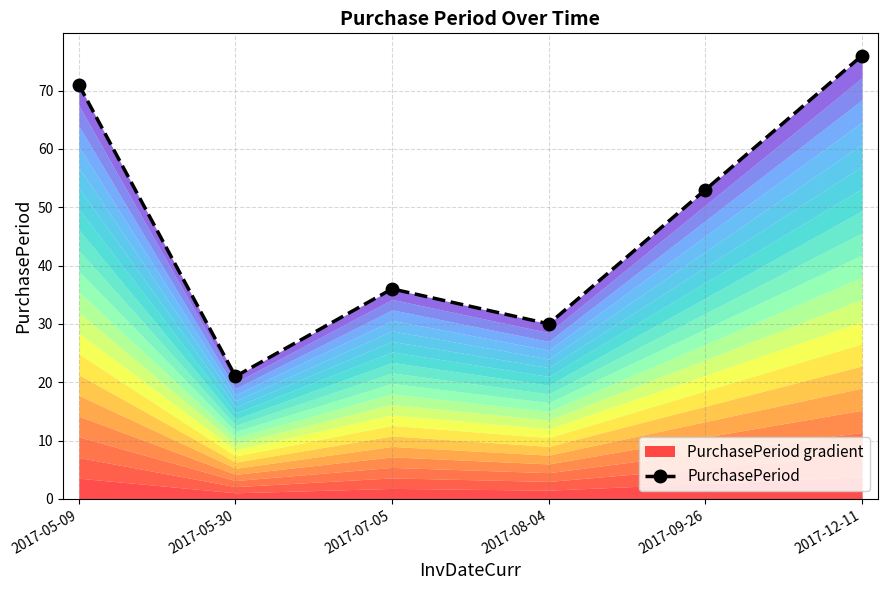

How many data points are above 53?

2